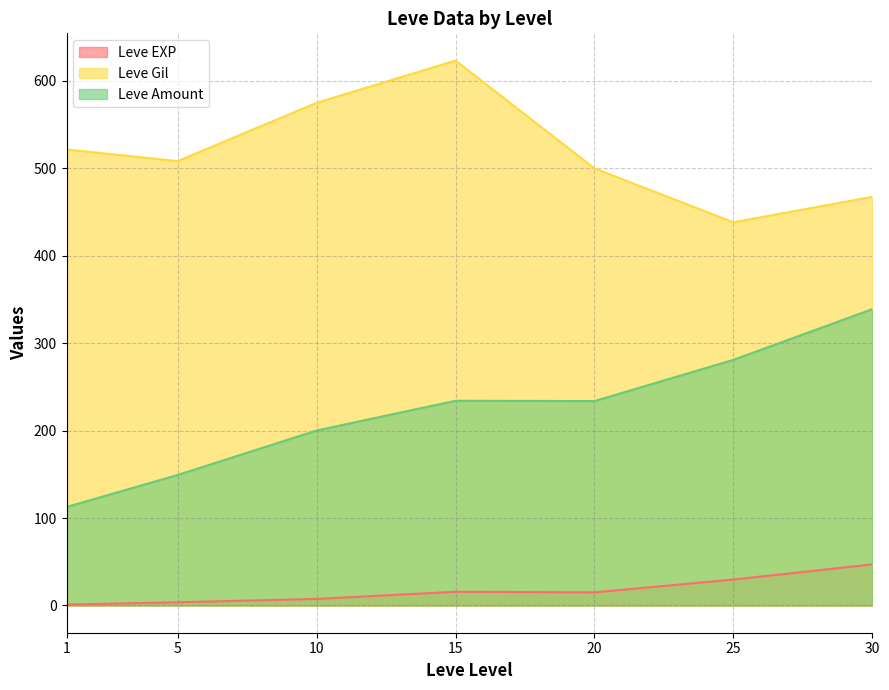

What is the average value of the Leve EXP series?

17.1